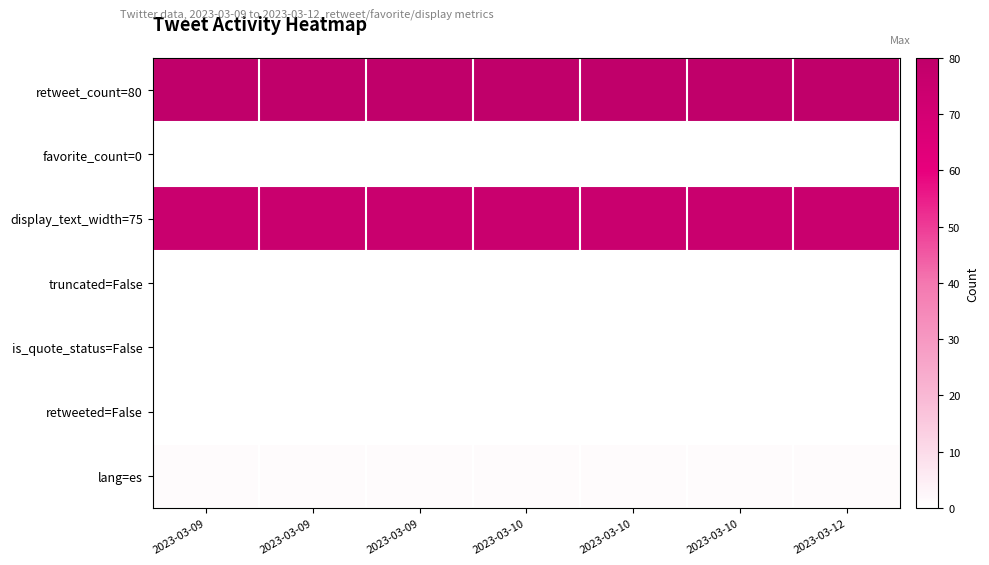

Count the number of data series in this chart.

7